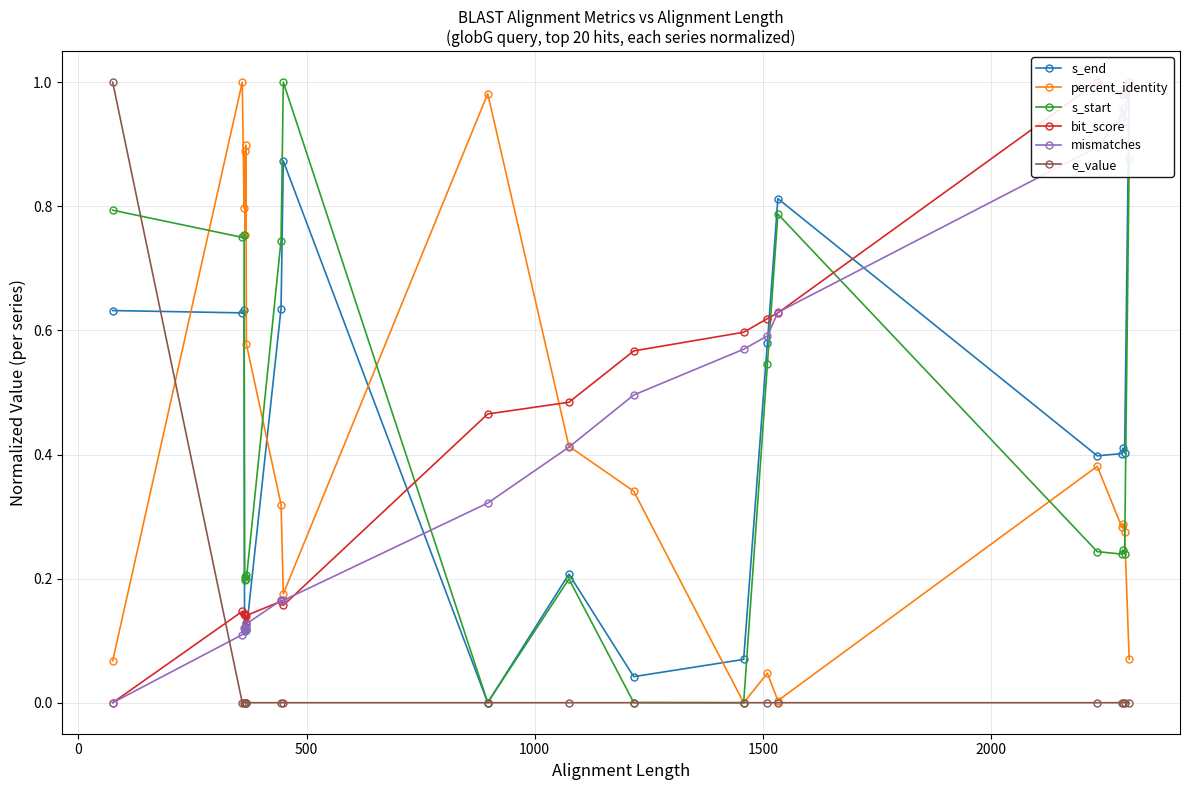

How many values in the percent_identity series exceed 0?

19